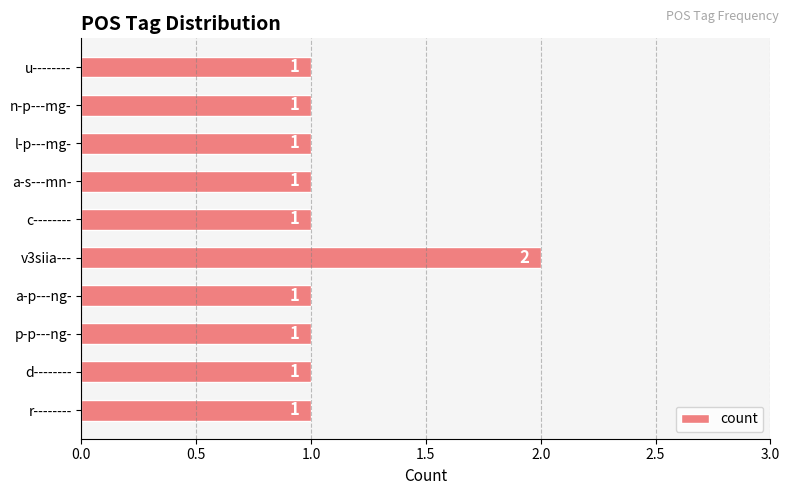

The value at l-p---mg- is 2. True or false?

False